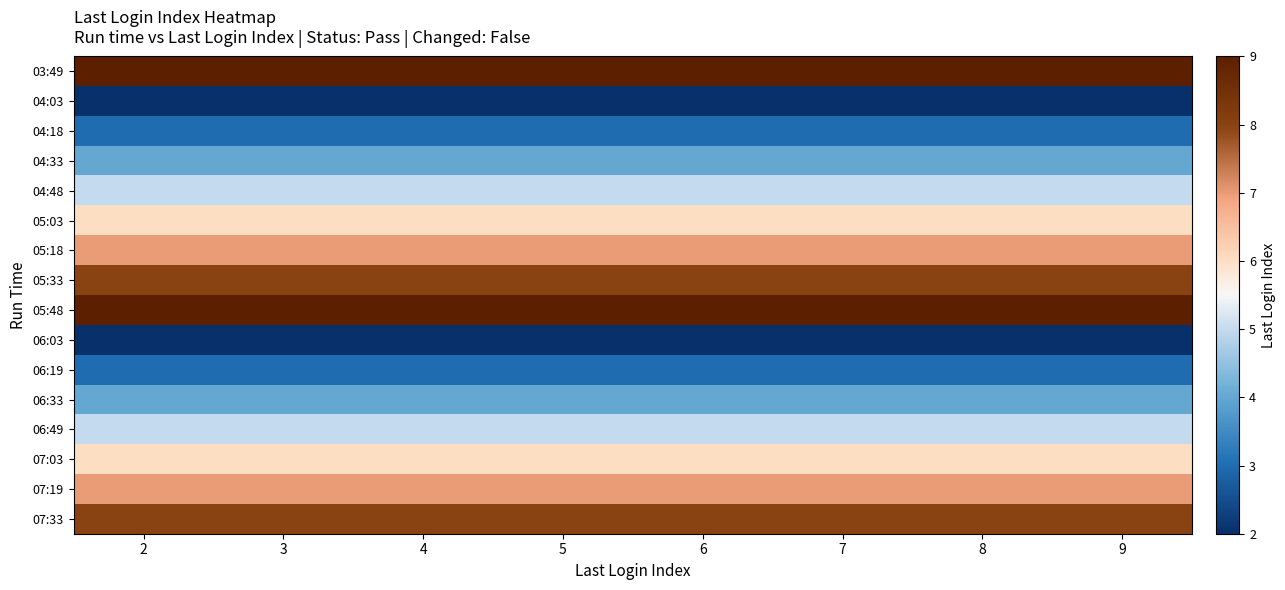

Which series has the largest total across all categories?

03:49